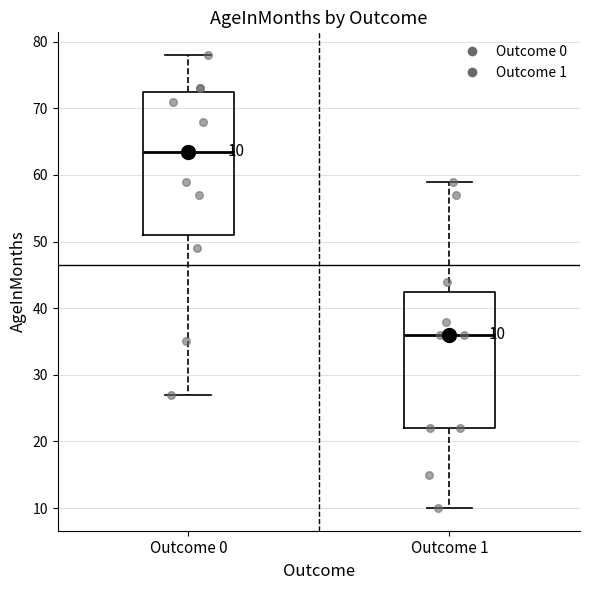

Which box's median line is the highest?

Outcome 0